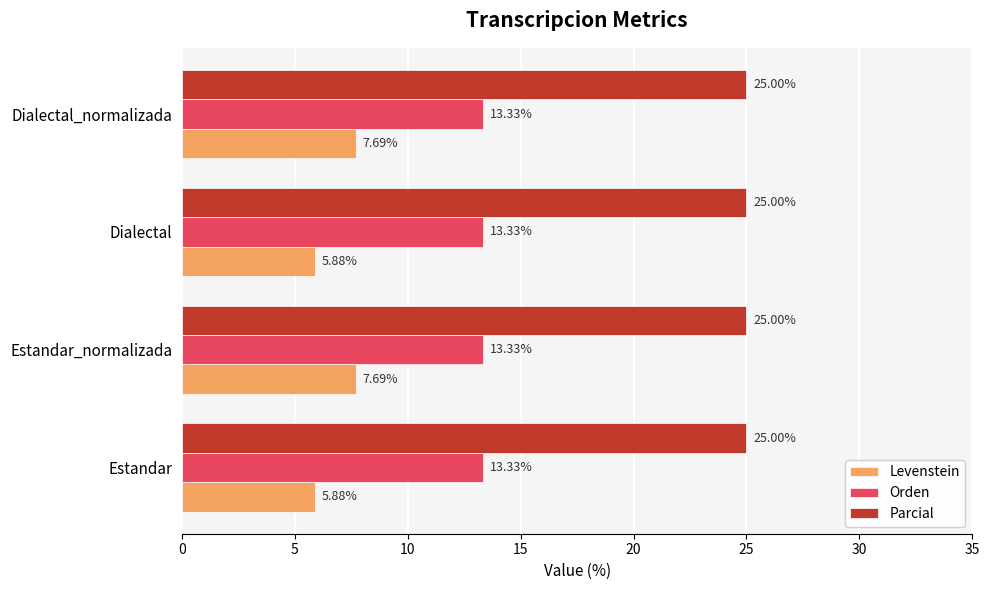

Which series has the largest total across all categories?

Parcial